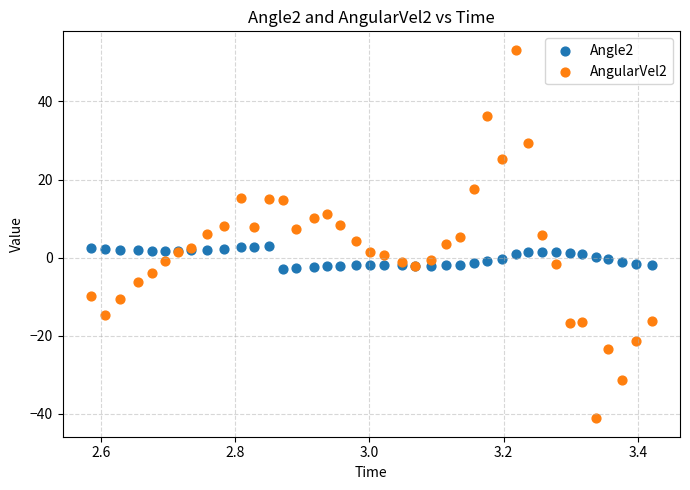

Which series contains the highest Y value?

AngularVel2